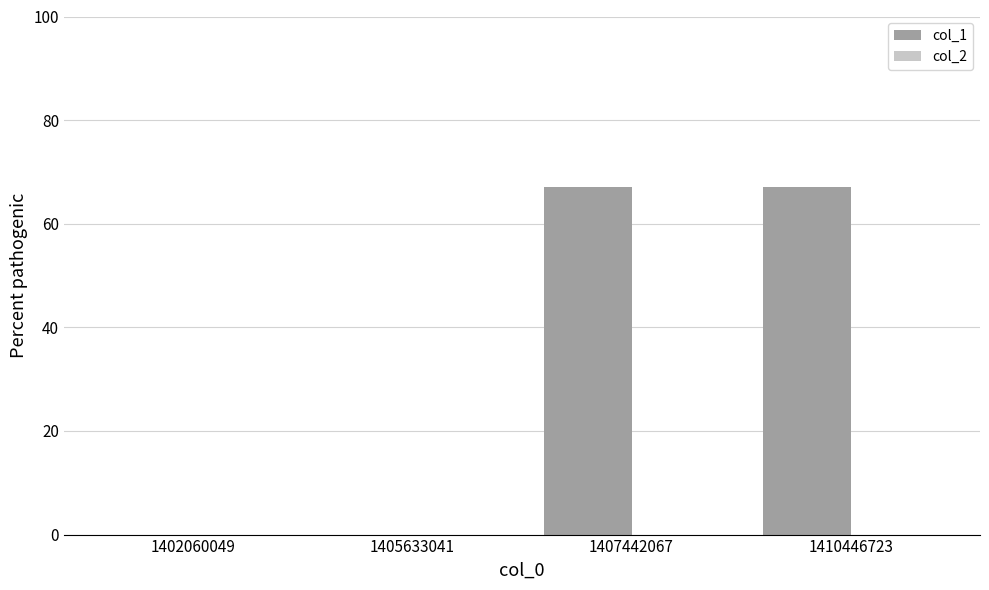

Reading left to right, transcribe all the data shown in this chart.

1402060049=0	1405633041=0	1407442067=67	1410446723=67